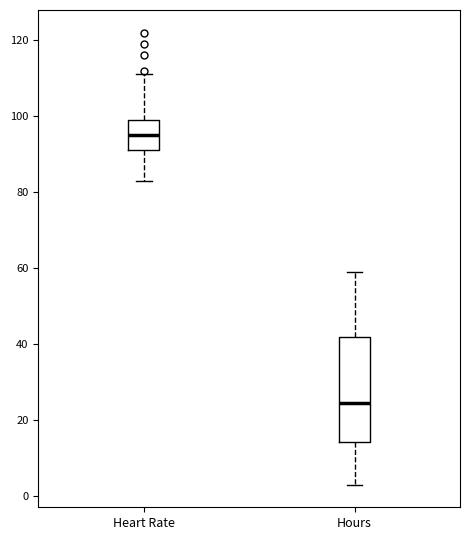

Comparing the boxes themselves (not the whiskers), which one is the tallest?

Hours